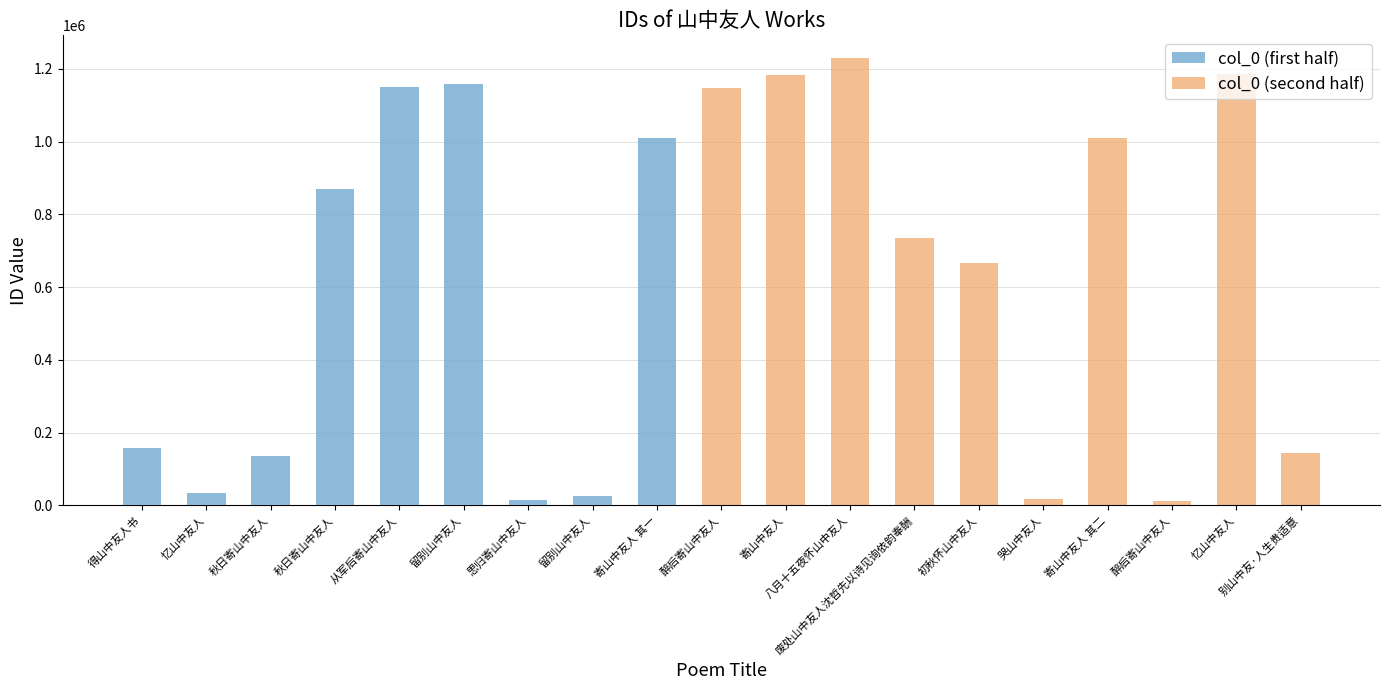

What is the value of the col_0 (first half) bar at the 2nd from the left?

33016